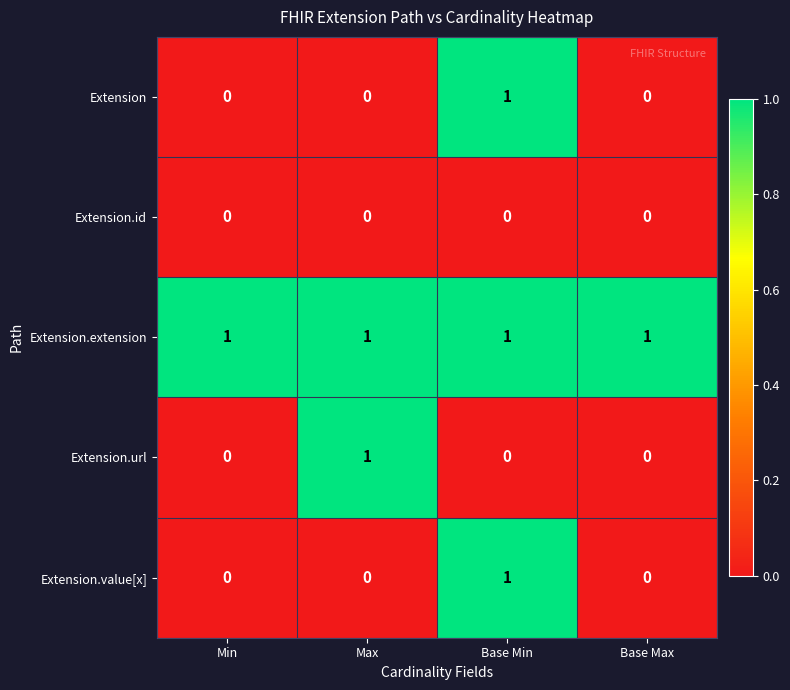

Count the number of data series in this chart.

5